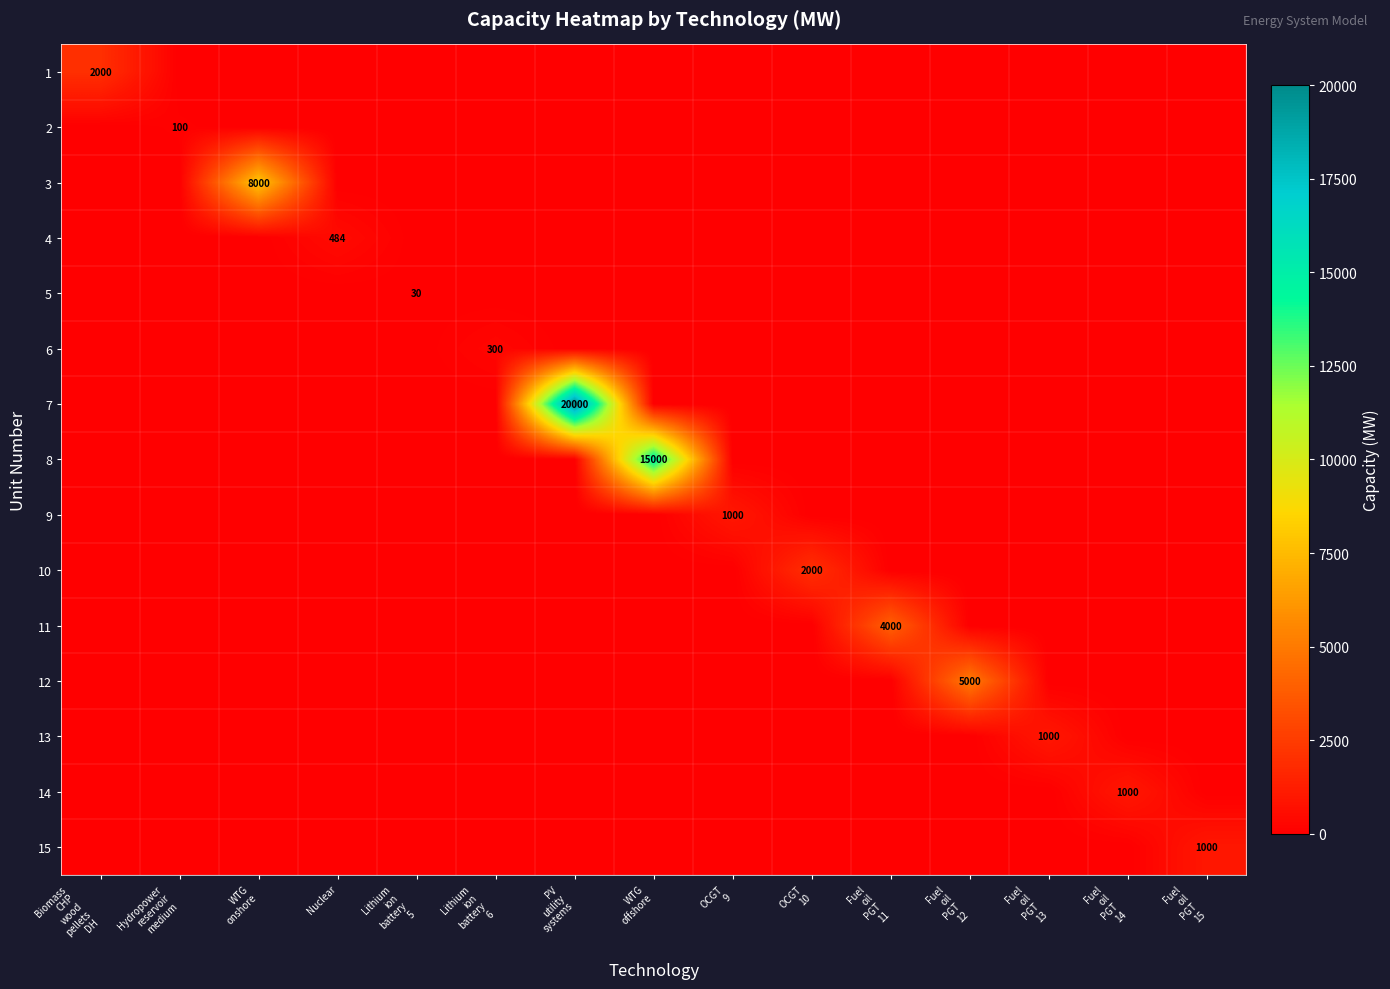

The value of 4 at Nuclear is 139. True or false?

False